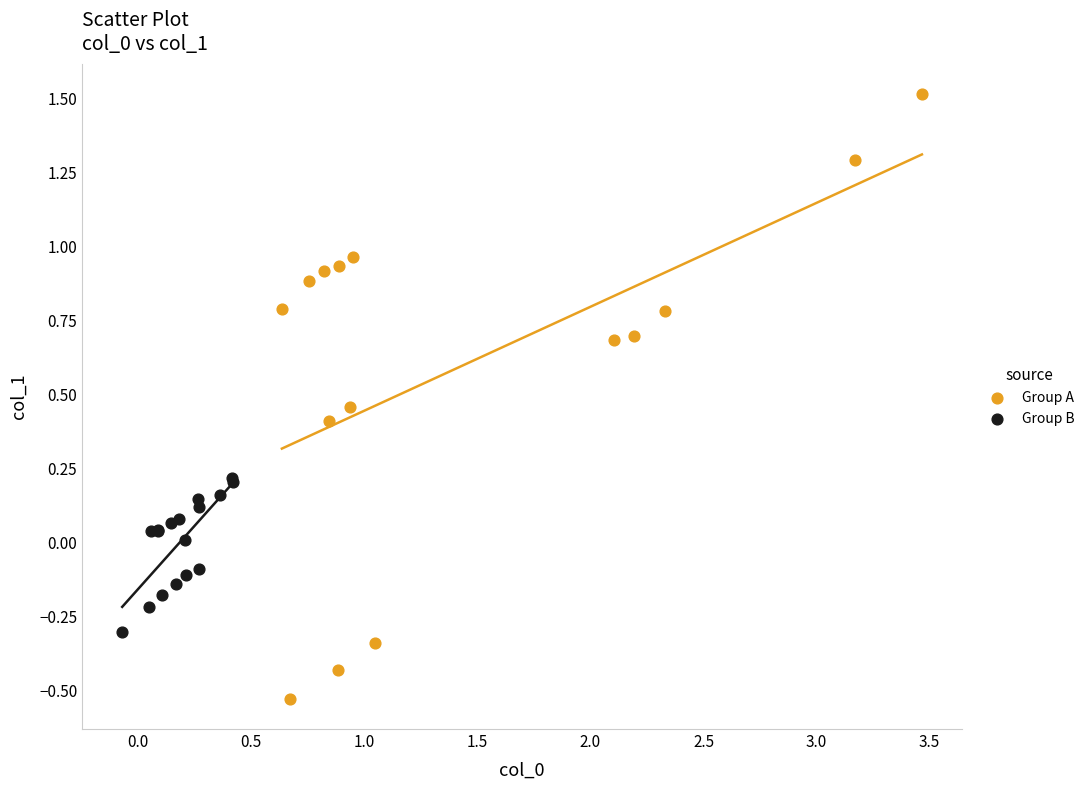

Which series has the widest spread of Y values?

Group A